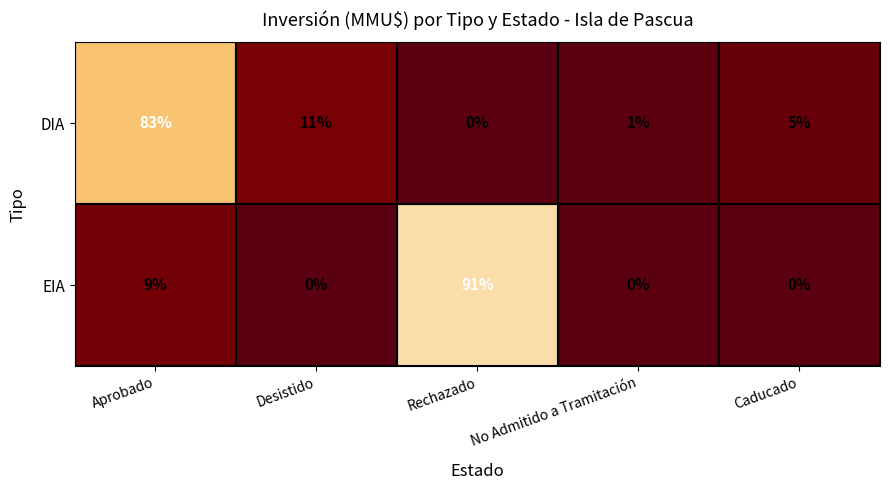

How many series are shown in this chart?

2